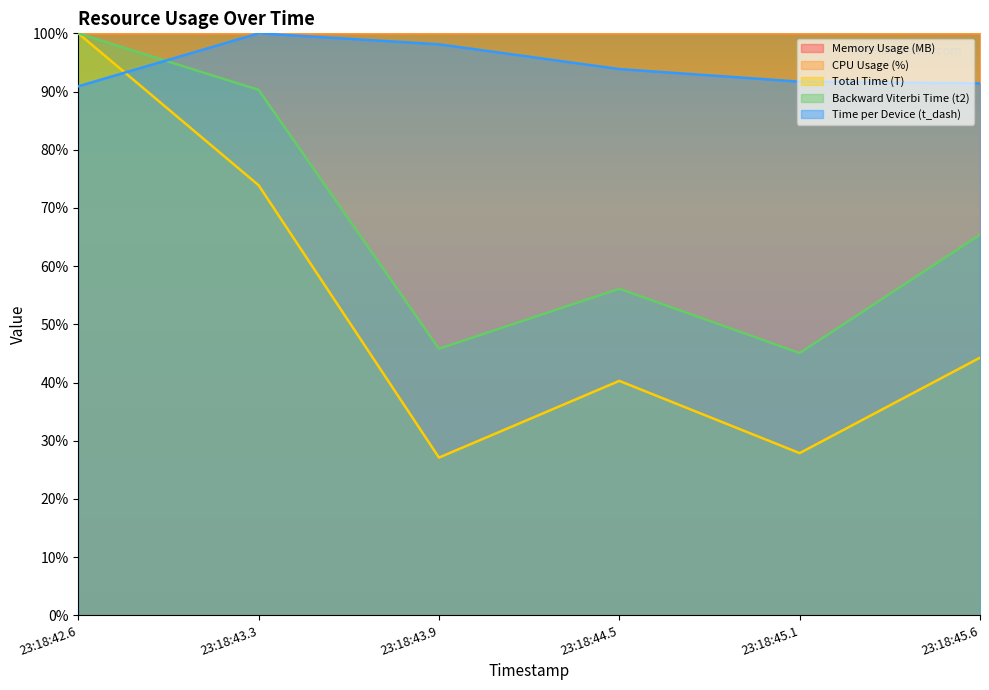

At how many categories does at least one series exceed 0?

6